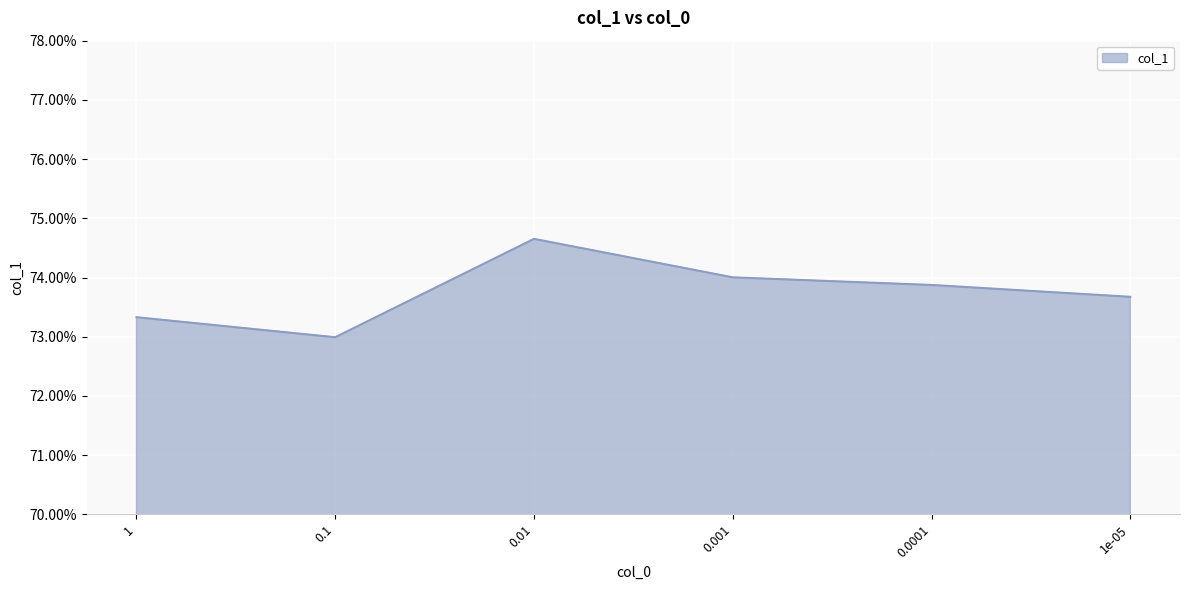

Is it true that the value at 0.001 is 0.7?

True